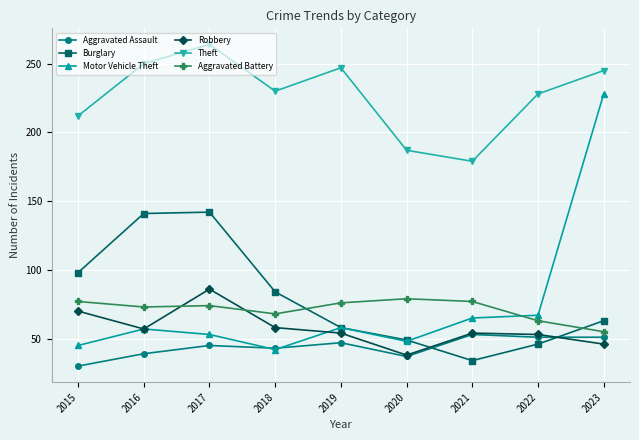

Read the Robbery value at 2023.

46